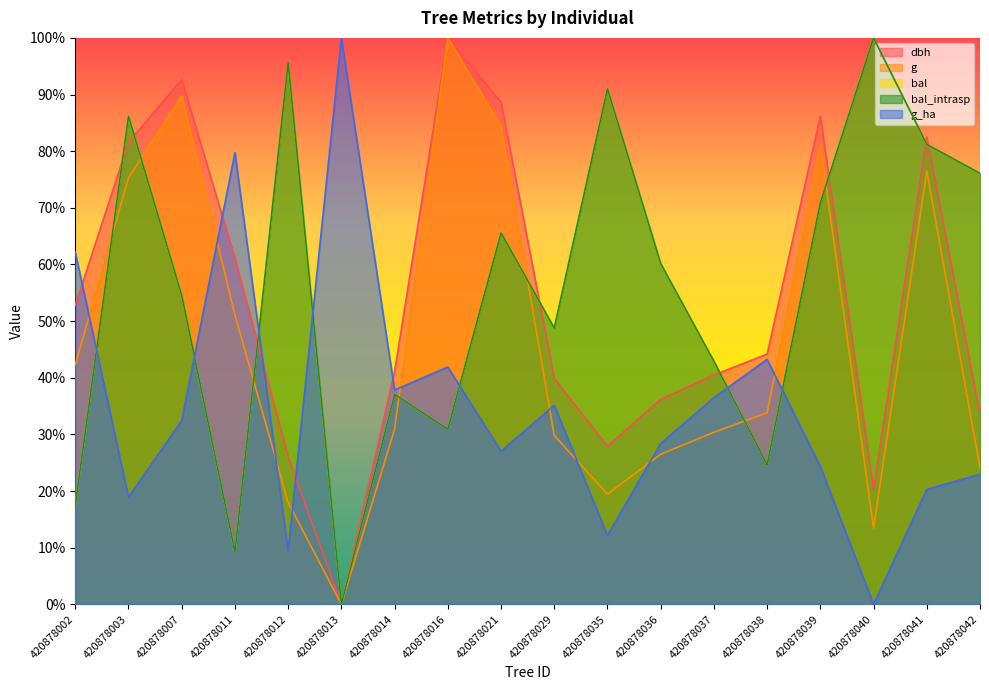

Reading left to right, what are all the values shown in this chart?

dbh: 420878002=52.8	420878003=81.6	420878007=92.6	420878011=61.0	420878012=26.1	420878013=0.0	420878014=41.1	420878016=100.0	420878021=88.7	420878029=39.9	420878035=27.9	420878036=36.2	420878037=40.5	420878038=44.2	420878039=86.2	420878040=20.2	420878041=82.5	420878042=33.4
g: 420878002=42.3	420878003=75.3	420878007=89.8	420878011=51.1	420878012=18.0	420878013=0.0	420878014=30.9	420878016=100.0	420878021=84.4	420878029=29.8	420878035=19.5	420878036=26.5	420878037=30.4	420878038=33.8	420878039=81.2	420878040=13.5	420878041=76.5	420878042=24.1
bal: 420878002=17.5	420878003=86.2	420878007=54.5	420878011=9.3	420878012=95.6	420878013=0.0	420878014=37.1	420878016=30.9	420878021=65.6	420878029=48.8	420878035=91.0	420878036=60.2	420878037=42.9	420878038=24.6	420878039=70.9	420878040=100.0	420878041=81.2	420878042=76.1
bal_intrasp: 420878002=17.5	420878003=86.2	420878007=54.5	420878011=9.3	420878012=95.6	420878013=0.0	420878014=37.1	420878016=30.9	420878021=65.6	420878029=48.8	420878035=91.0	420878036=60.2	420878037=42.9	420878038=24.6	420878039=70.9	420878040=100.0	420878041=81.2	420878042=76.1
g_ha: 420878002=62.2	420878003=18.9	420878007=32.4	420878011=79.7	420878012=9.5	420878013=100.0	420878014=37.8	420878016=41.9	420878021=27.0	420878029=35.1	420878035=12.2	420878036=28.4	420878037=36.5	420878038=43.2	420878039=24.3	420878040=0.0	420878041=20.3	420878042=23.0